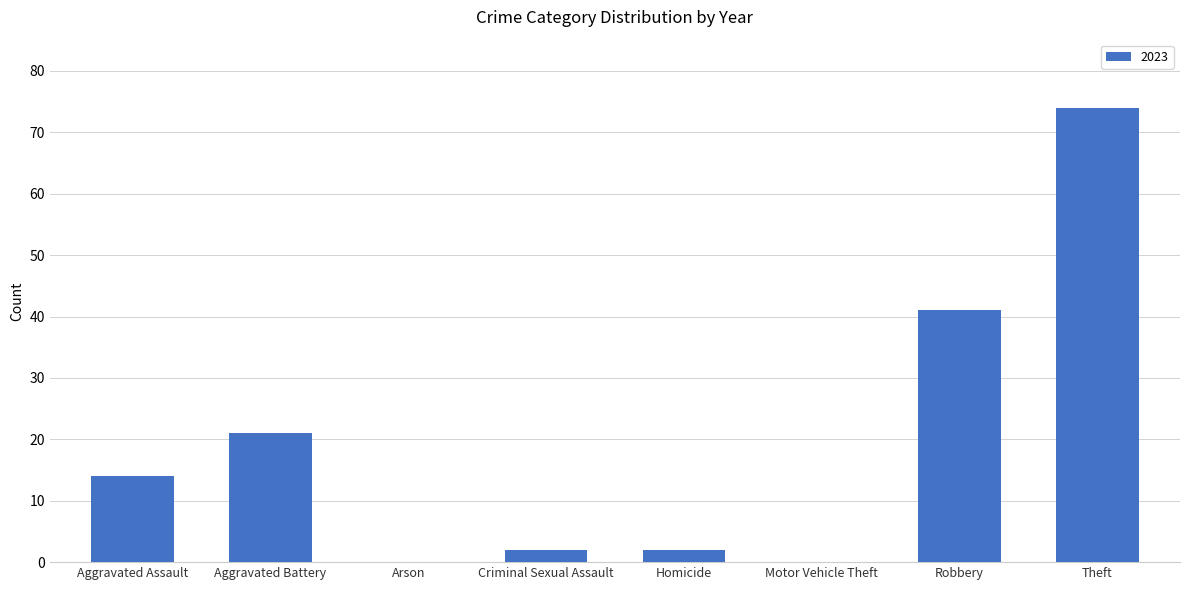

Which category has the highest value across all series?

Theft